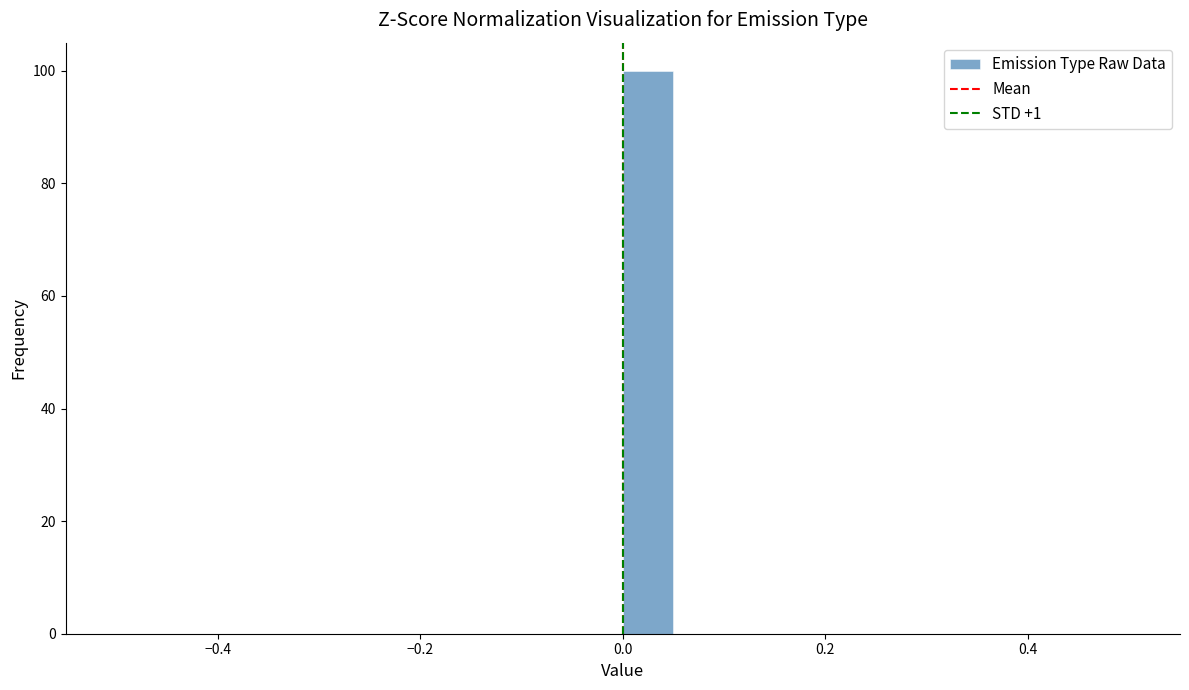

Read against the x-axis, roughly where is the centre of the tallest bar?

0.02